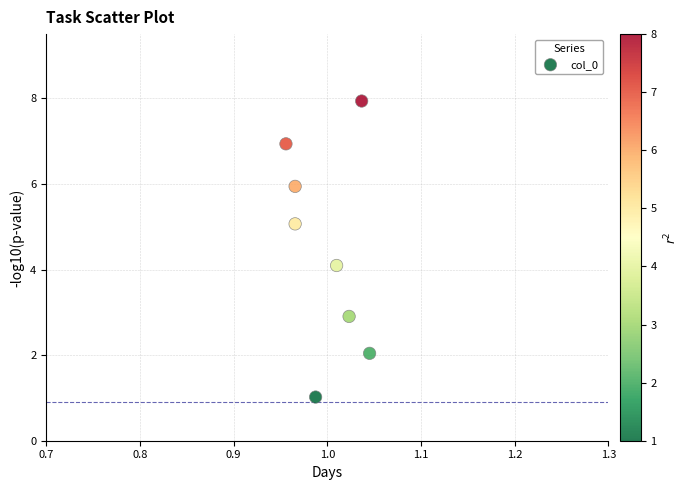

What is the average Y value?

4.5